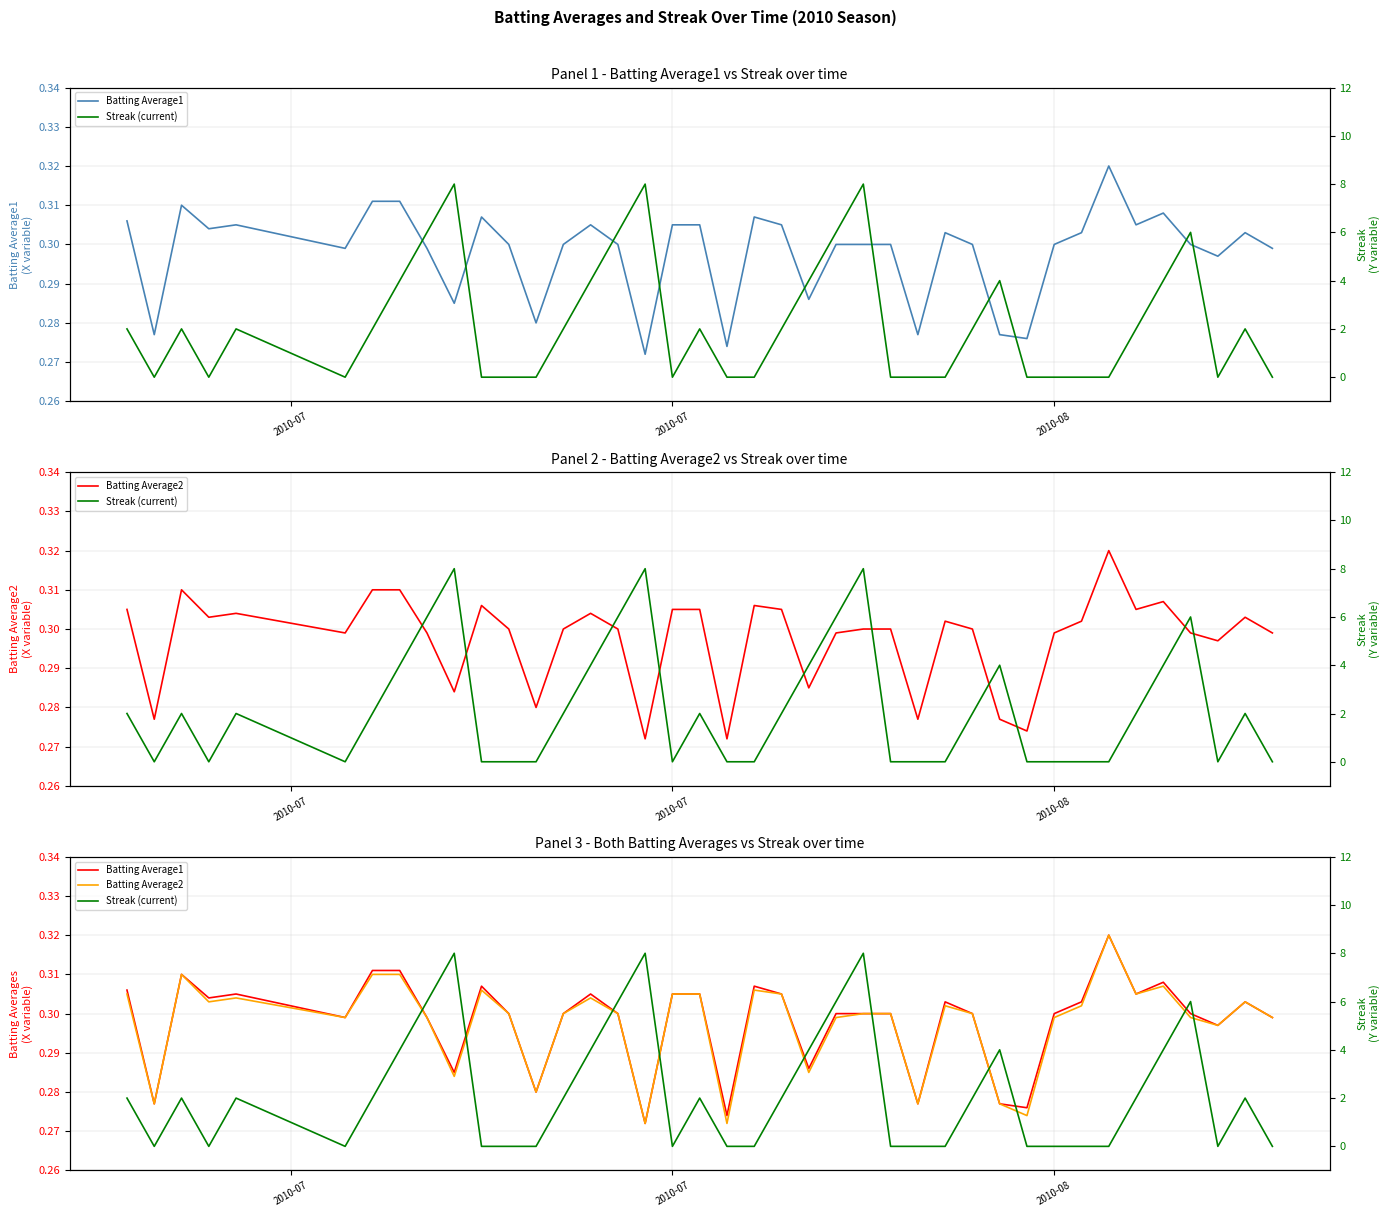

At how many categories does at least one series exceed 7?

3